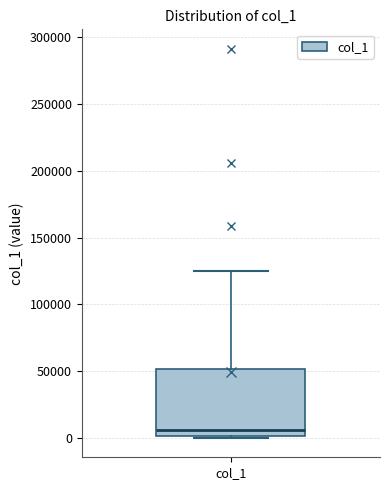

Read this box plot against the y-axis: the position of the median line, the range covered by the box, and the ends of both whiskers. The values are not printed on the chart, so give them approximately, as read against the axis.

median 5000, box 0 to 50000, whiskers 0 to 125000